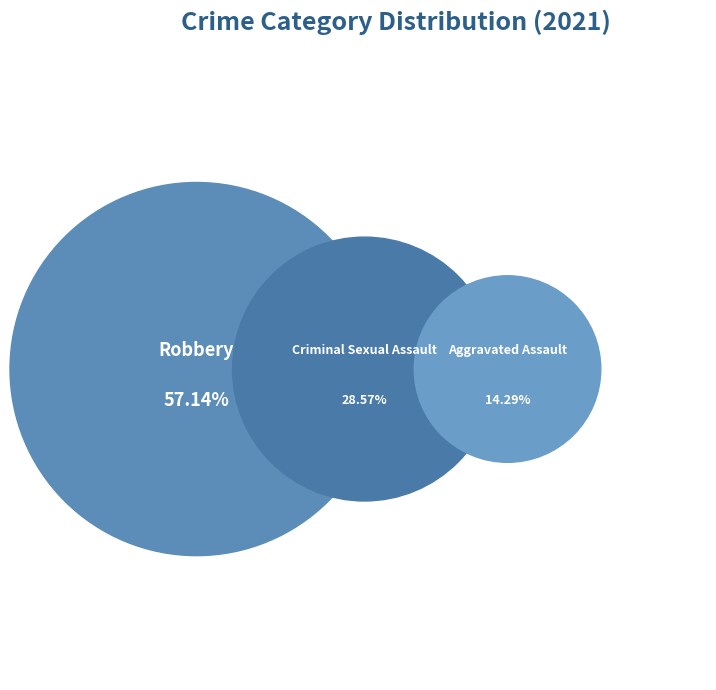

What is the majority slice?

Robbery